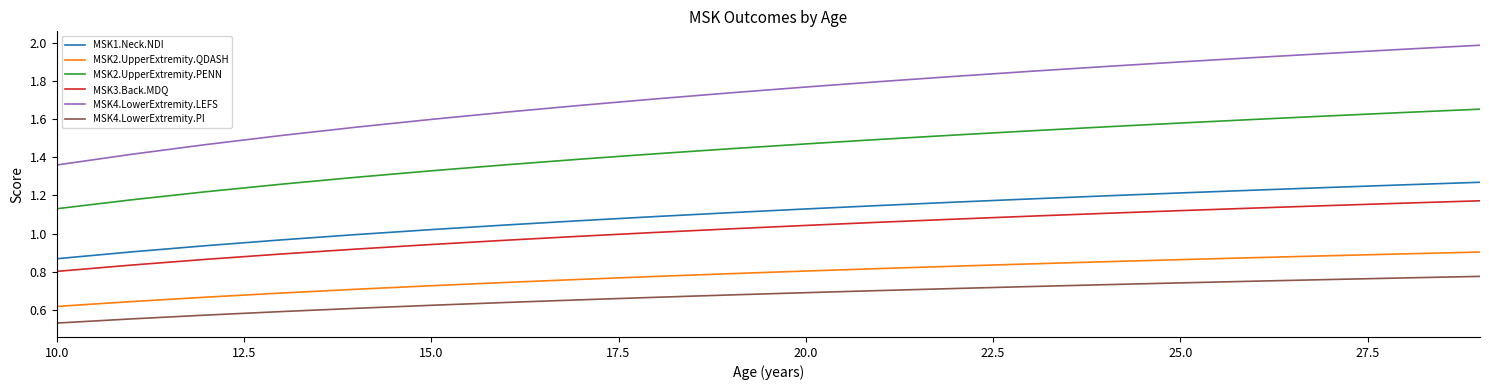

How many categories are shown in the chart?

20